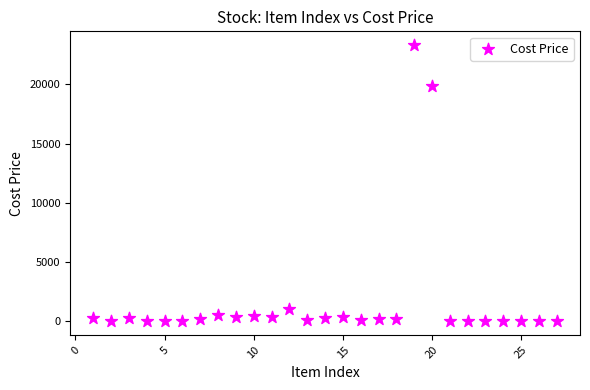

What is the range of X values (max minus min)?

26.0